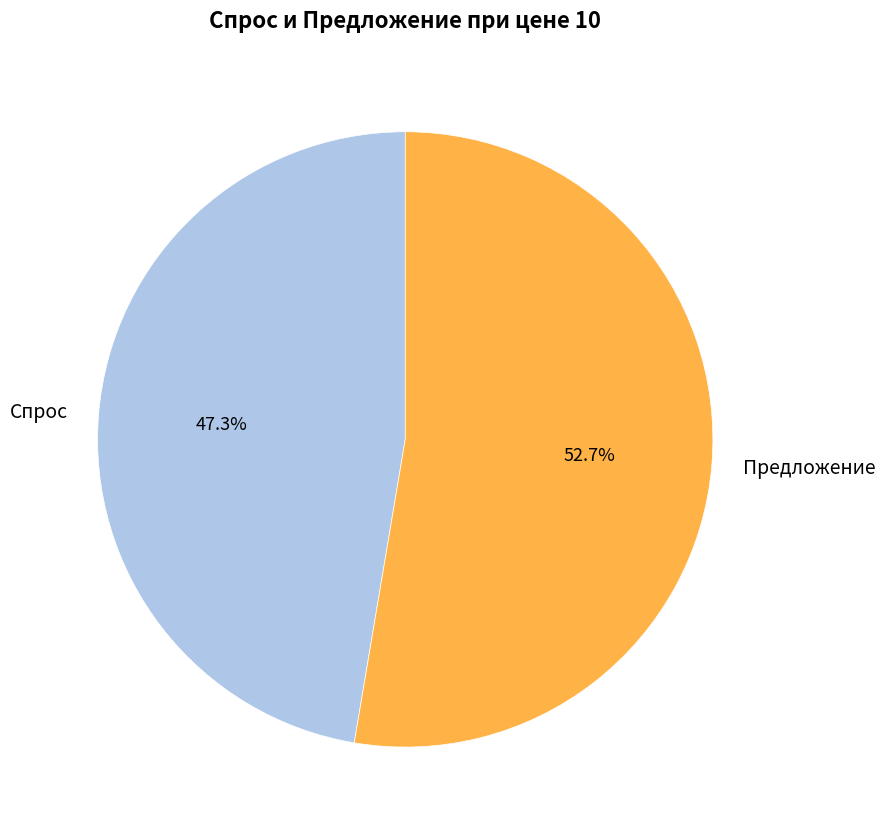

What percentage is NOT represented by Предложение?

47.3%